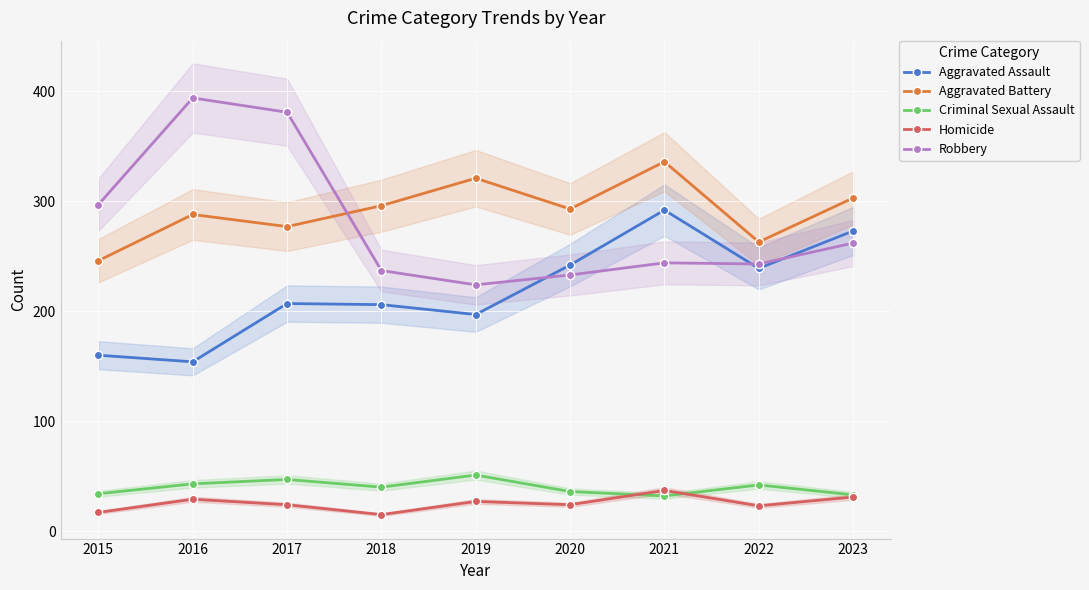

What is the difference between the maximum and second lowest values in the Robbery series?

161